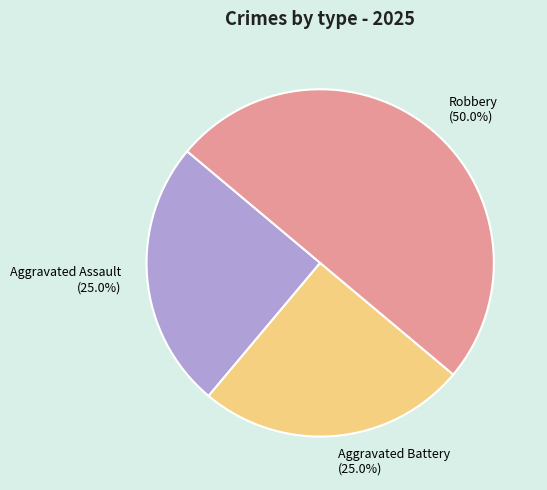

Which slice is the largest?

Robbery